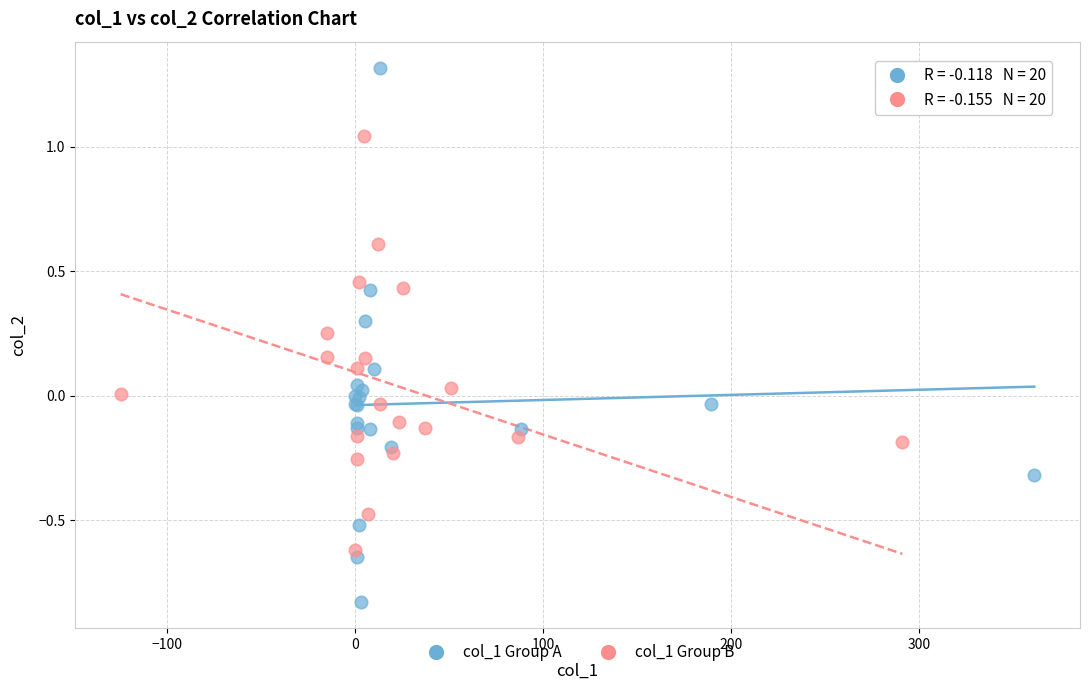

Which series contains the lowest Y value?

col_1 Group A